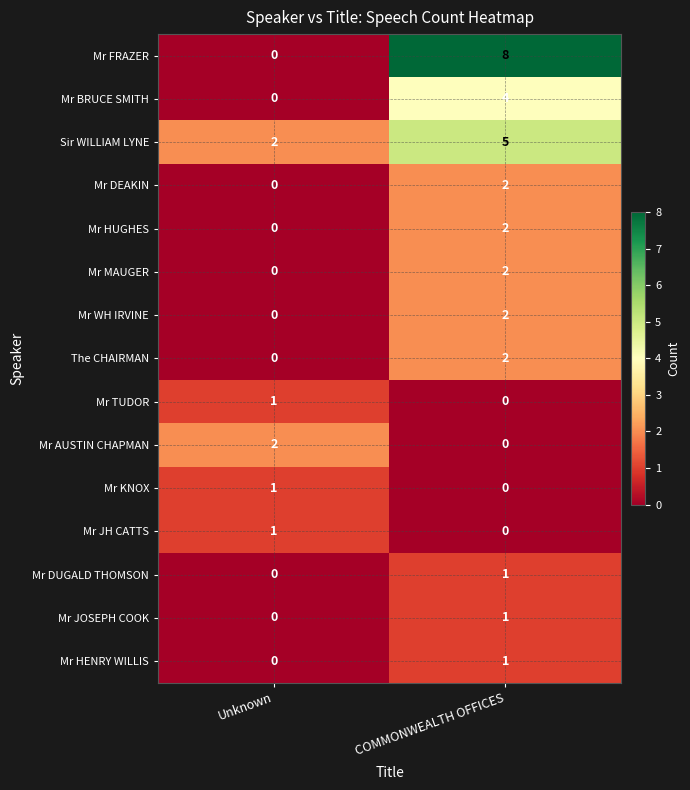

Which series has the largest total across all categories?

Mr FRAZER